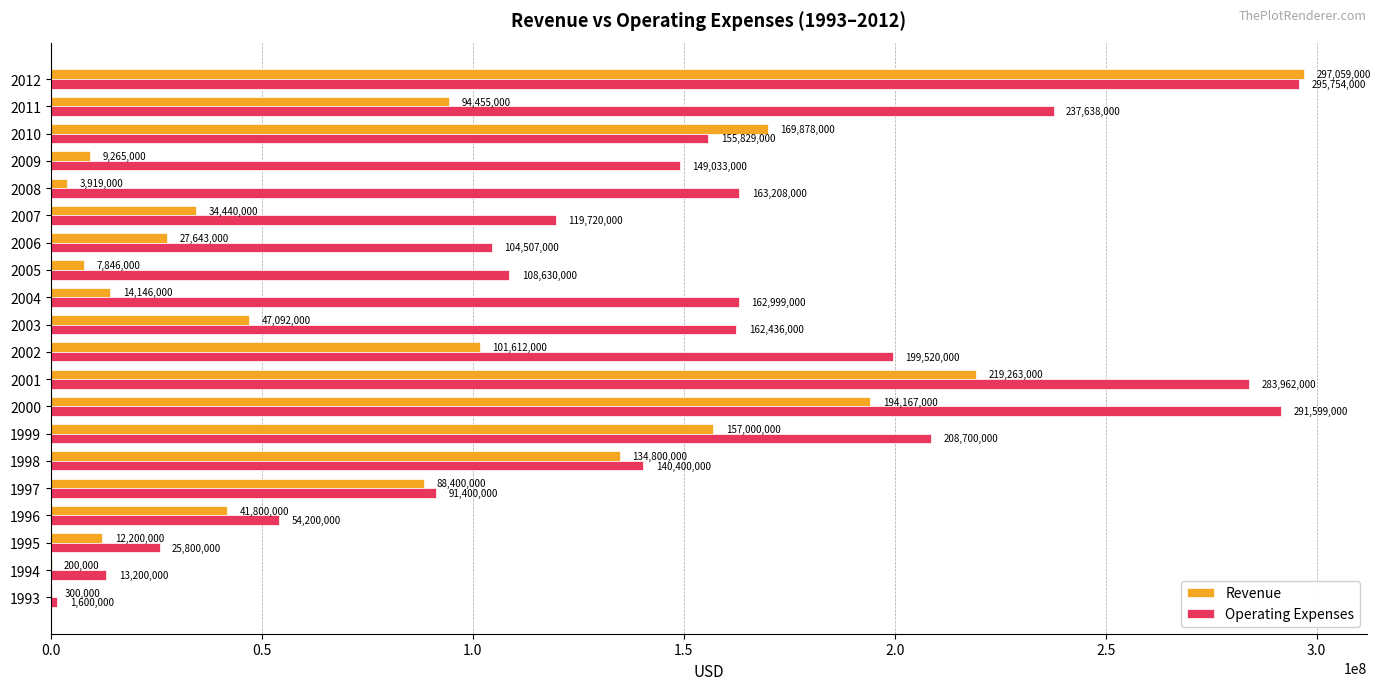

Which series has the largest range (max minus min)?

Revenue